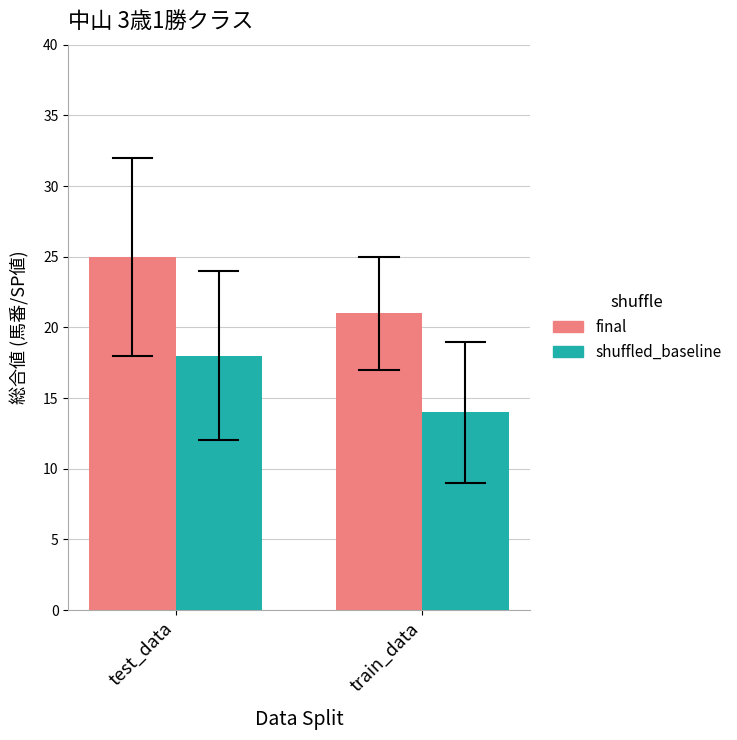

The final series shows 21 at train_data. True or false?

True